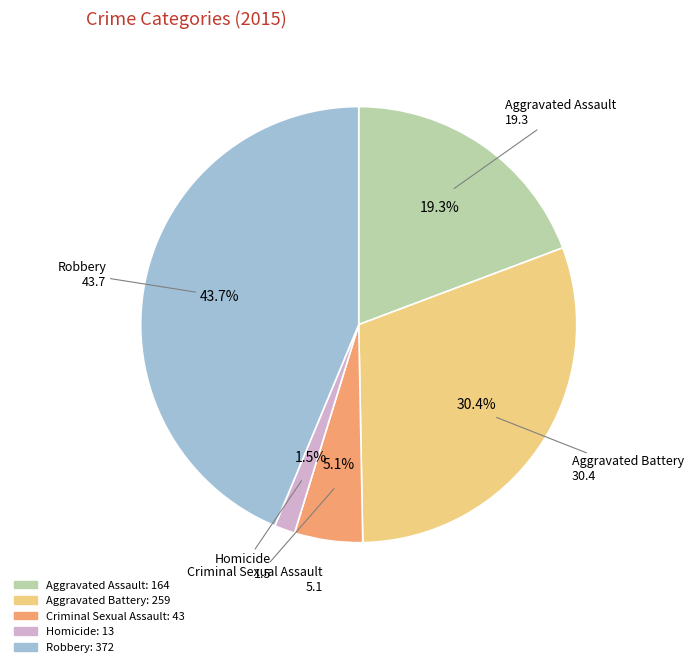

What portion of the pie excludes Aggravated Battery?

69.6%